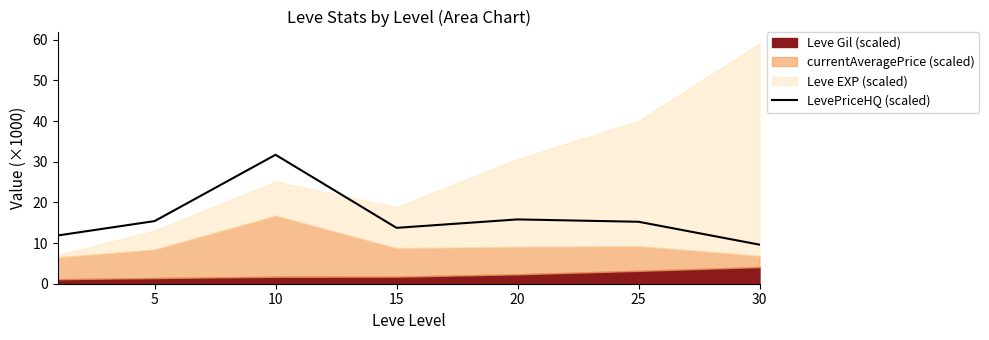

Is it true that the value at 20 is 26.5?

False